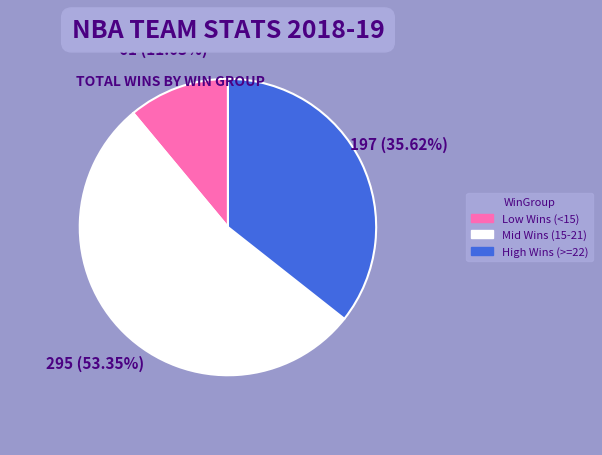

Rank the categories by value from highest to lowest.

Mid Wins (15-21), High Wins (>=22), Low Wins (<15)